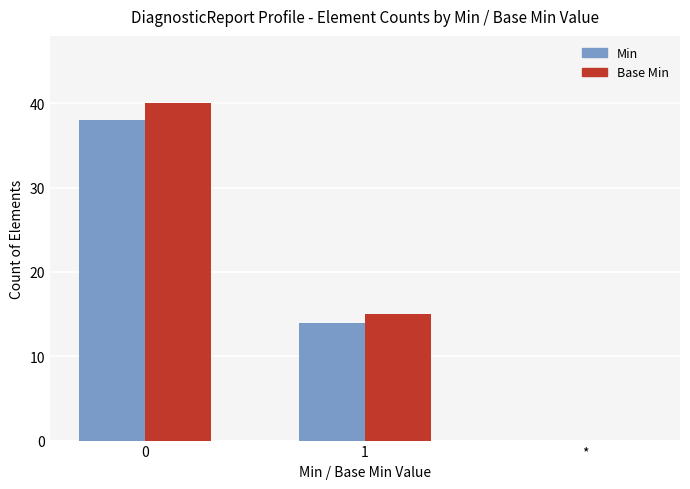

How many distinct data groups are displayed?

2